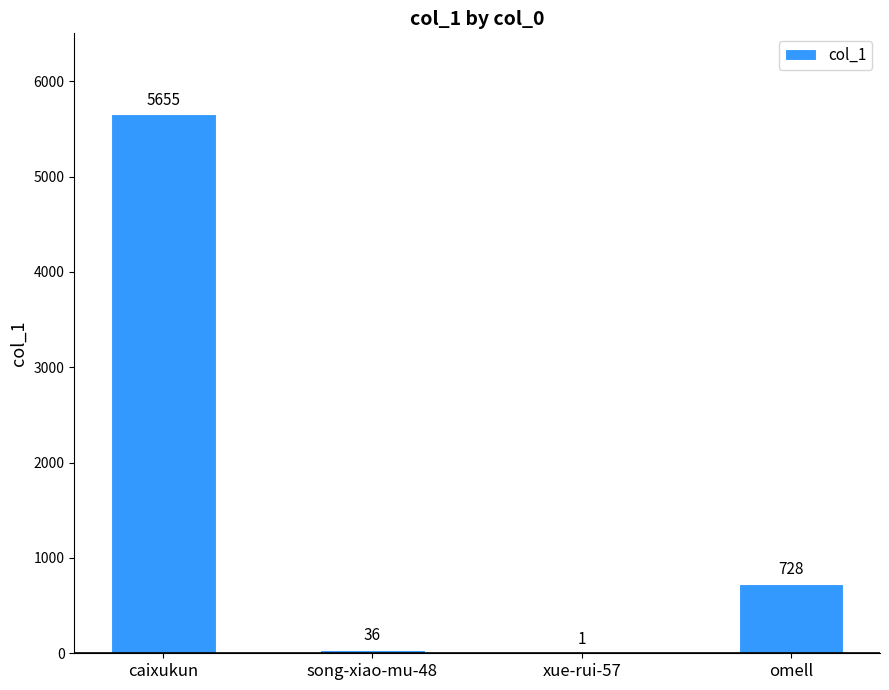

Which label corresponds to the largest value in the chart?

caixukun